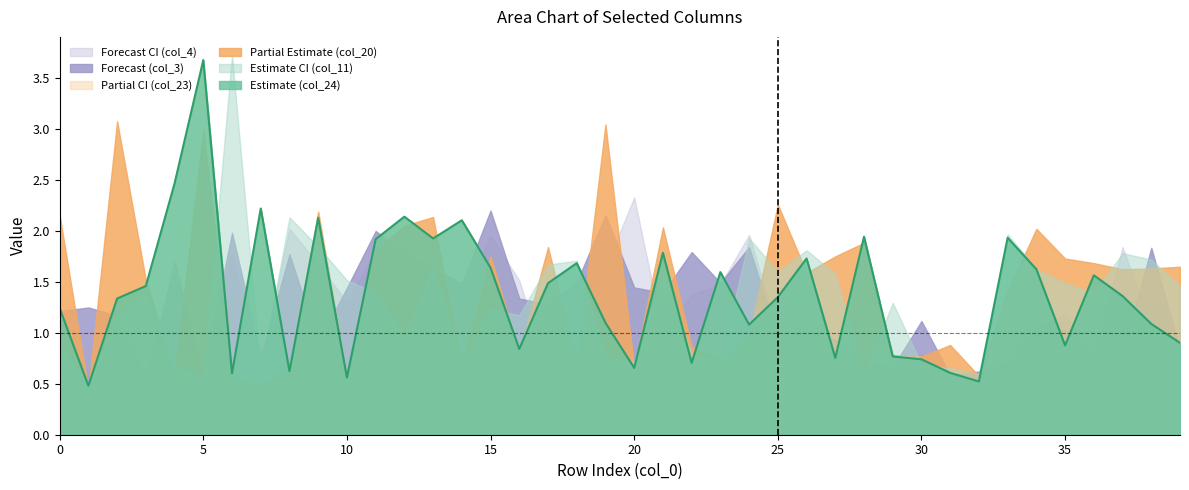

List the series in order of their peak value, highest first.

col_11, col_24, col_23, col_20, col_4, col_3